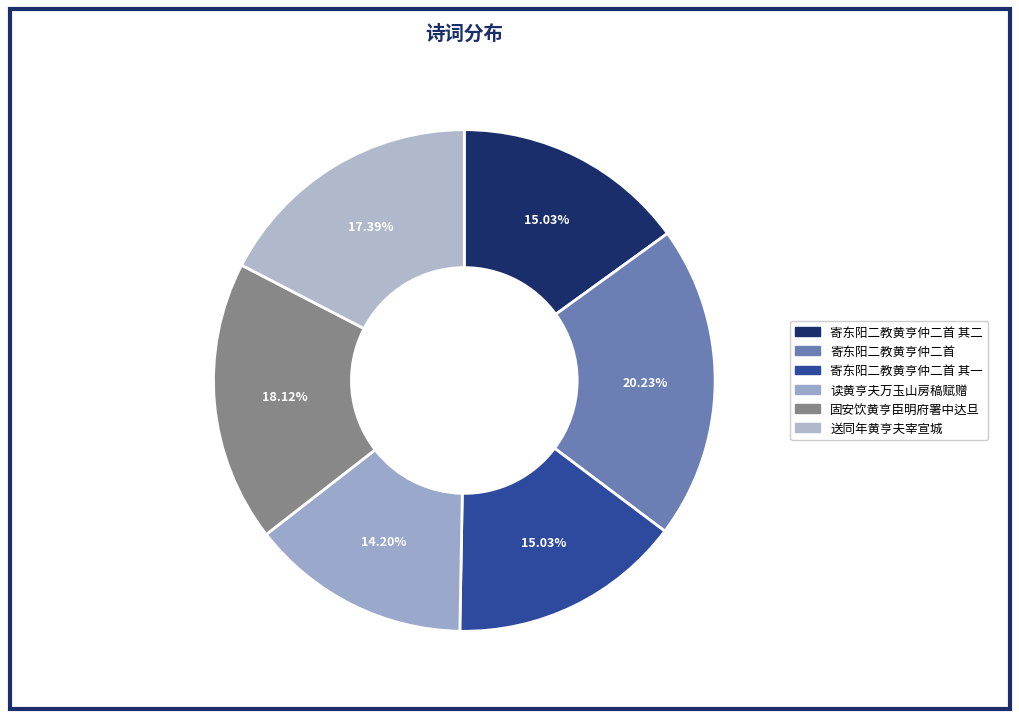

Count the number of slices in the pie.

6